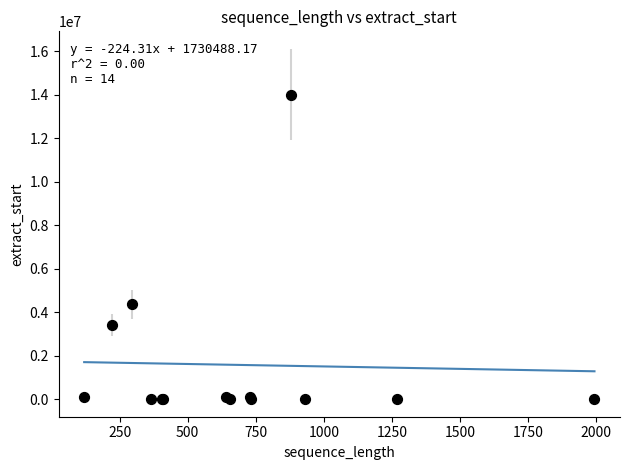

What Y value in the scatter plot is closest to 7000156?

4354498